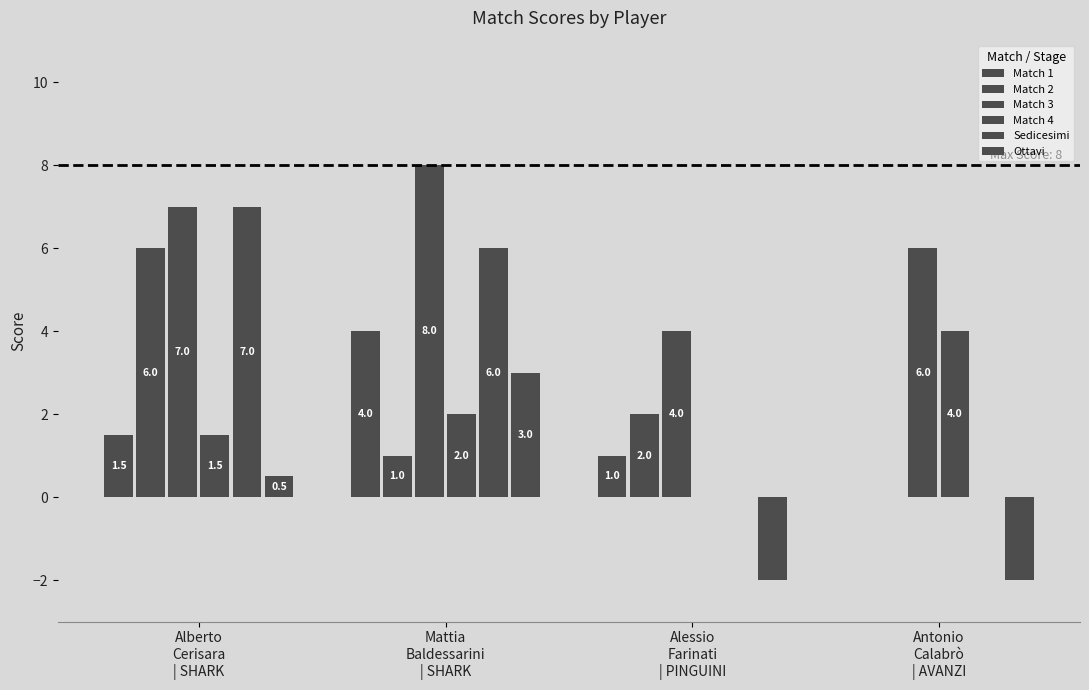

At how many categories does at least one series exceed 7?

1